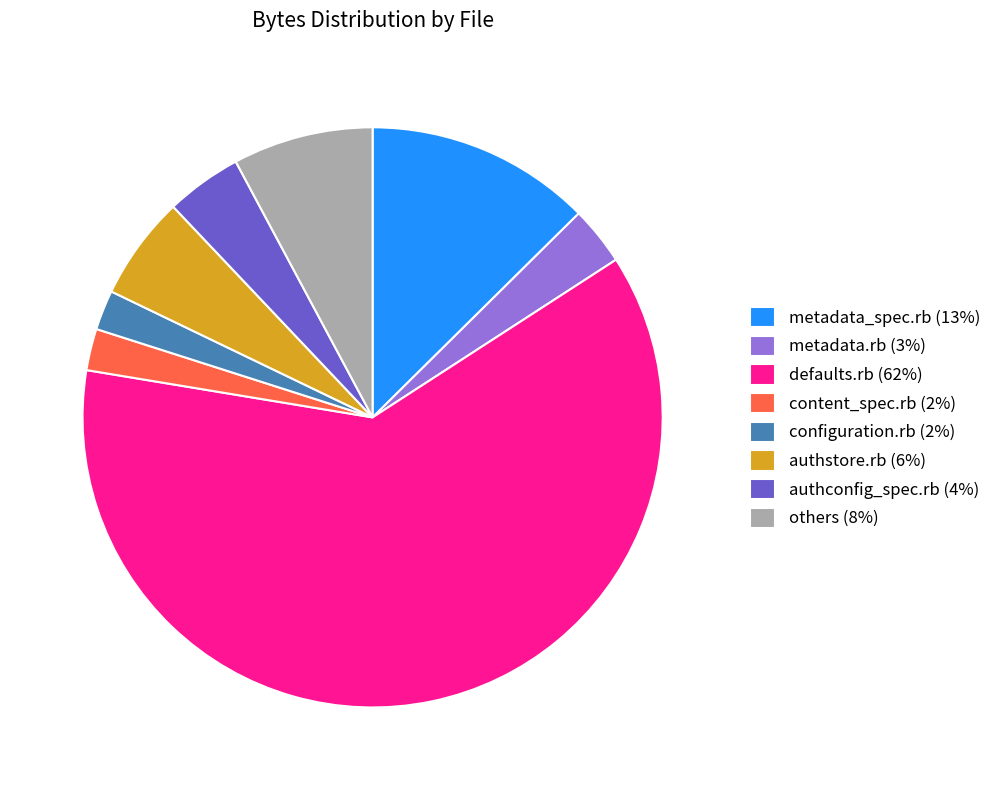

Which category has the biggest portion of the pie?

defaults.rb (62%)